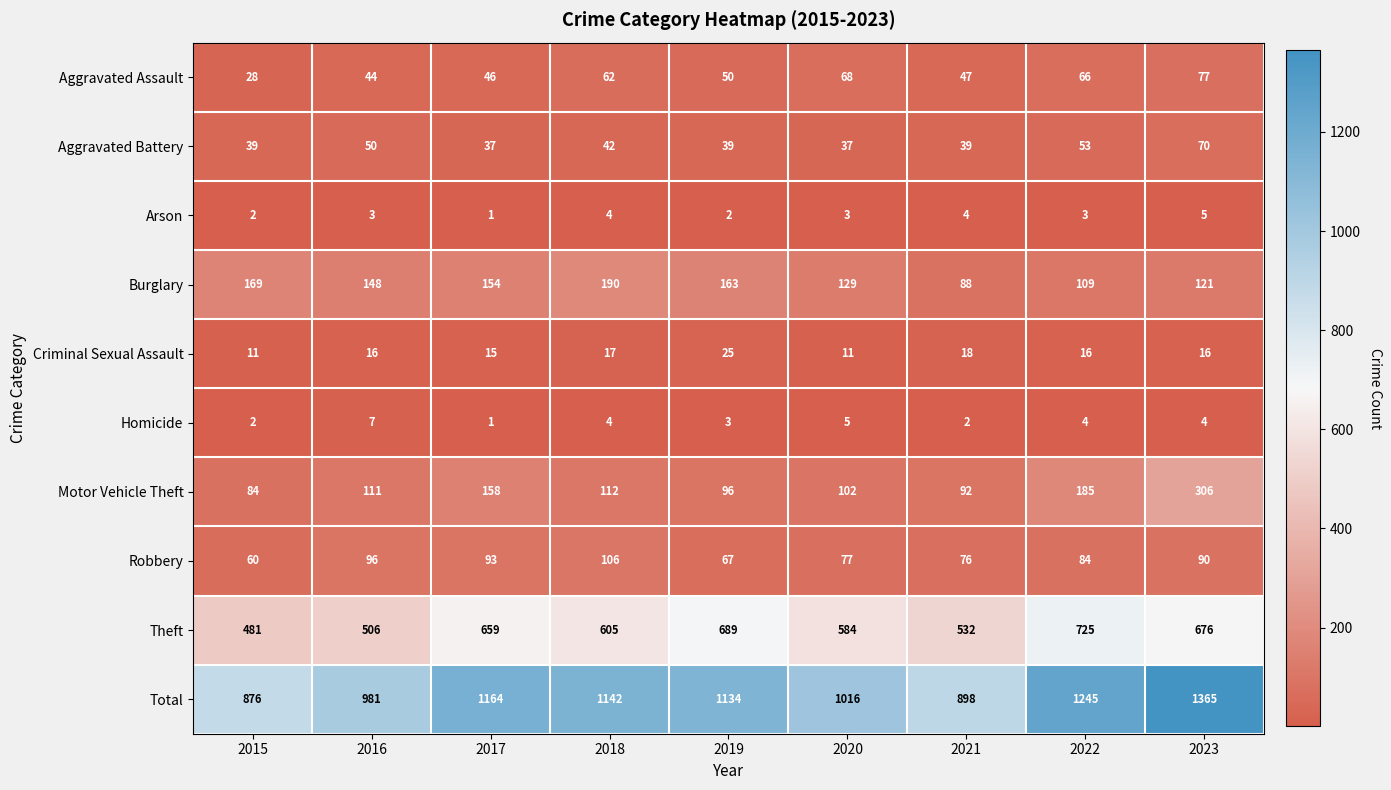

What is the difference between the maximum and minimum values in the Arson series?

4